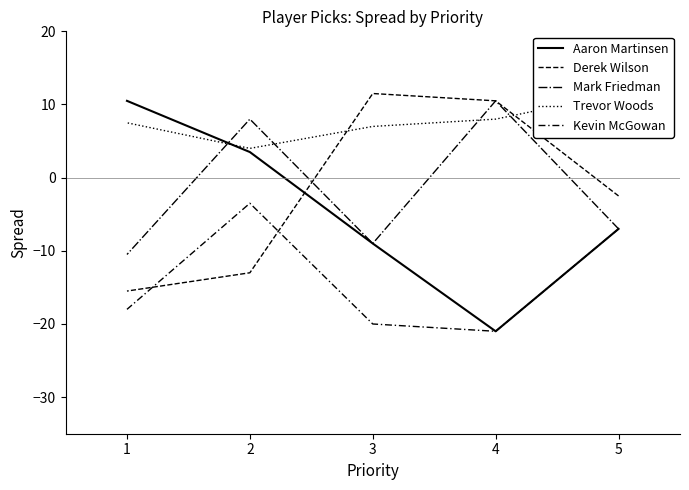

Count the number of data series in this chart.

5